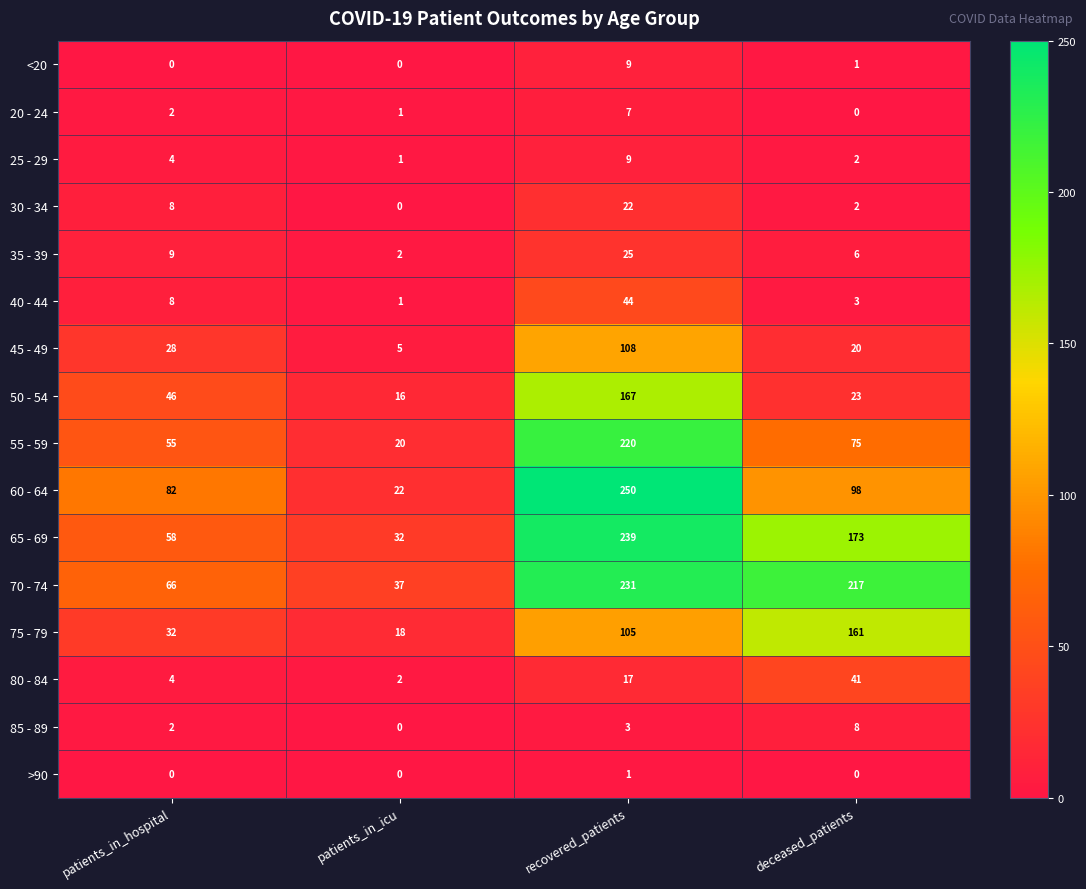

What is the total value across all series at patients_in_icu?

157